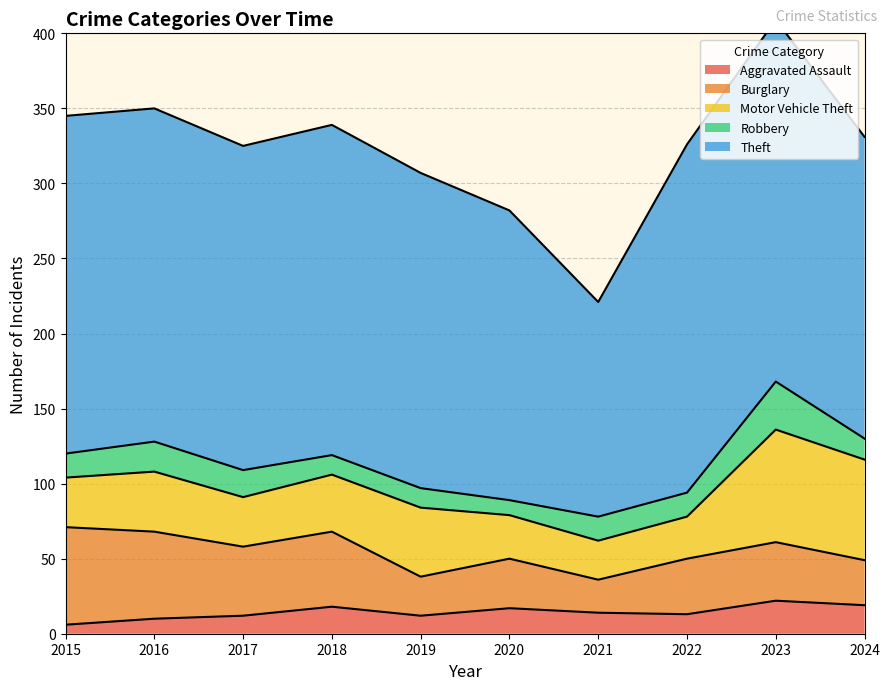

Is the value of Motor Vehicle Theft at 2017 greater than the value of Aggravated Assault at 2021?

Yes